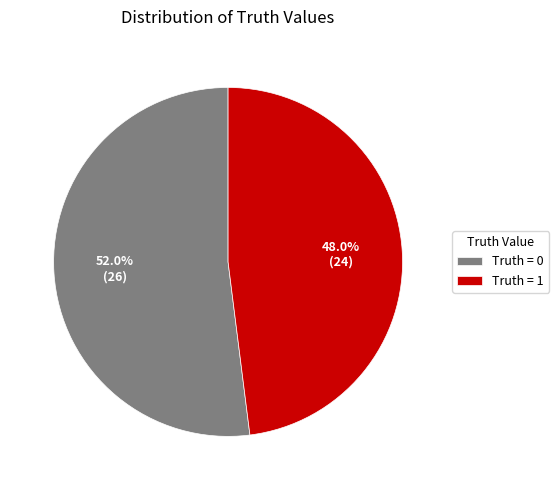

Is there a majority slice in this chart?

Yes